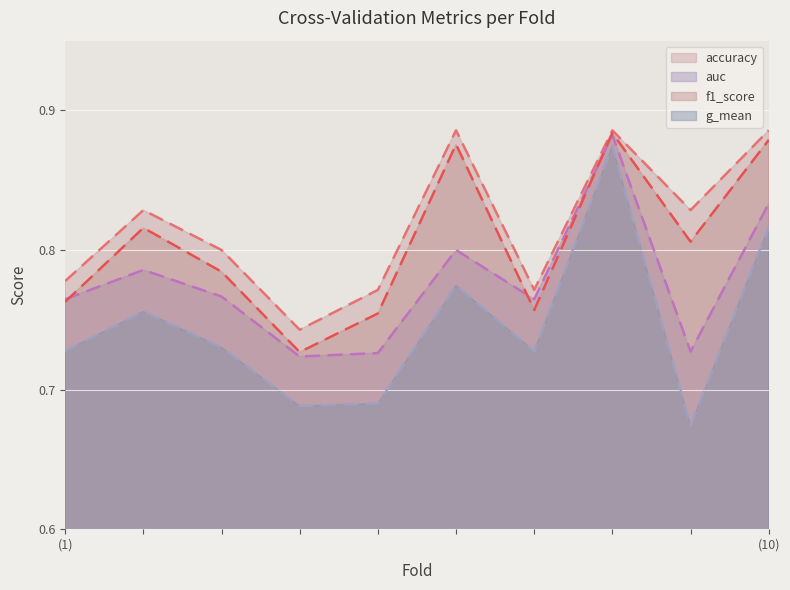

The accuracy series shows 0.3 at (10). True or false?

False